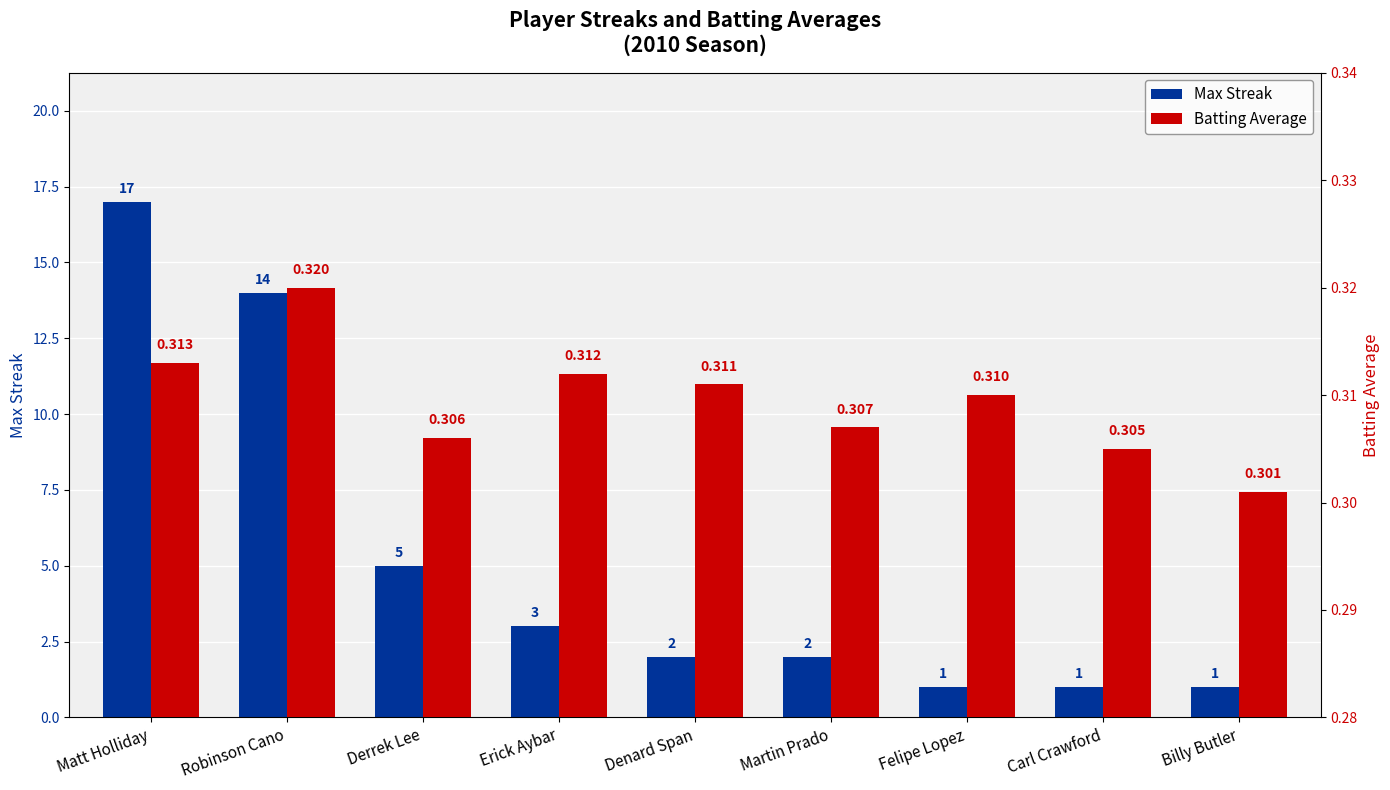

Are the bars grouped side by side (vs. stacked)?

Yes